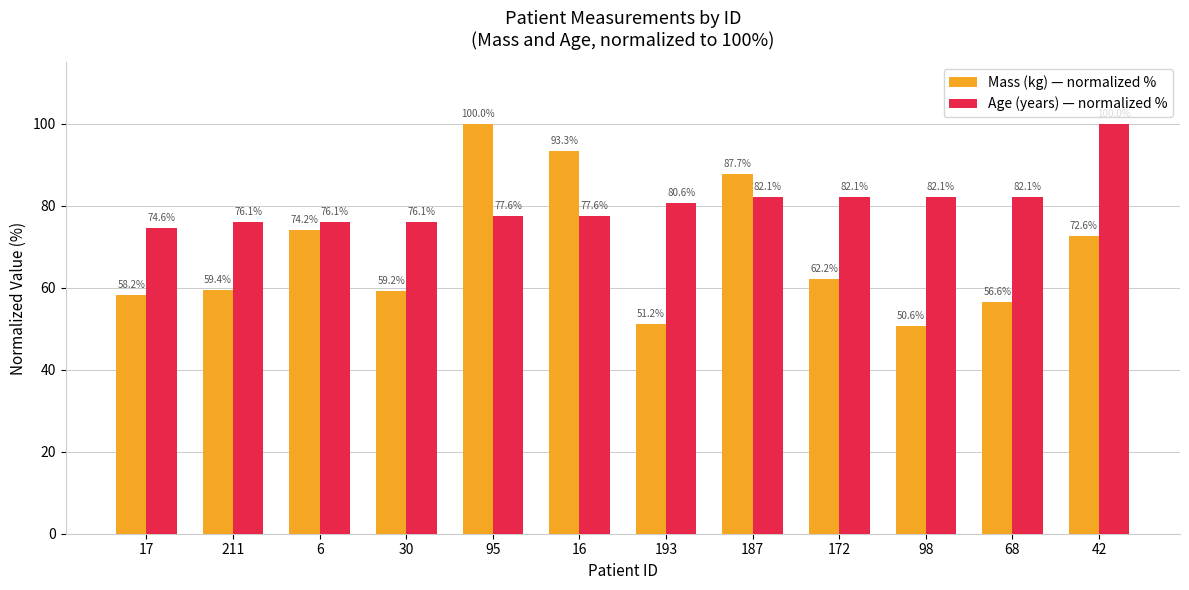

What are all the series names shown in the legend?

Mass (kg) — normalized %, Age (years) — normalized %